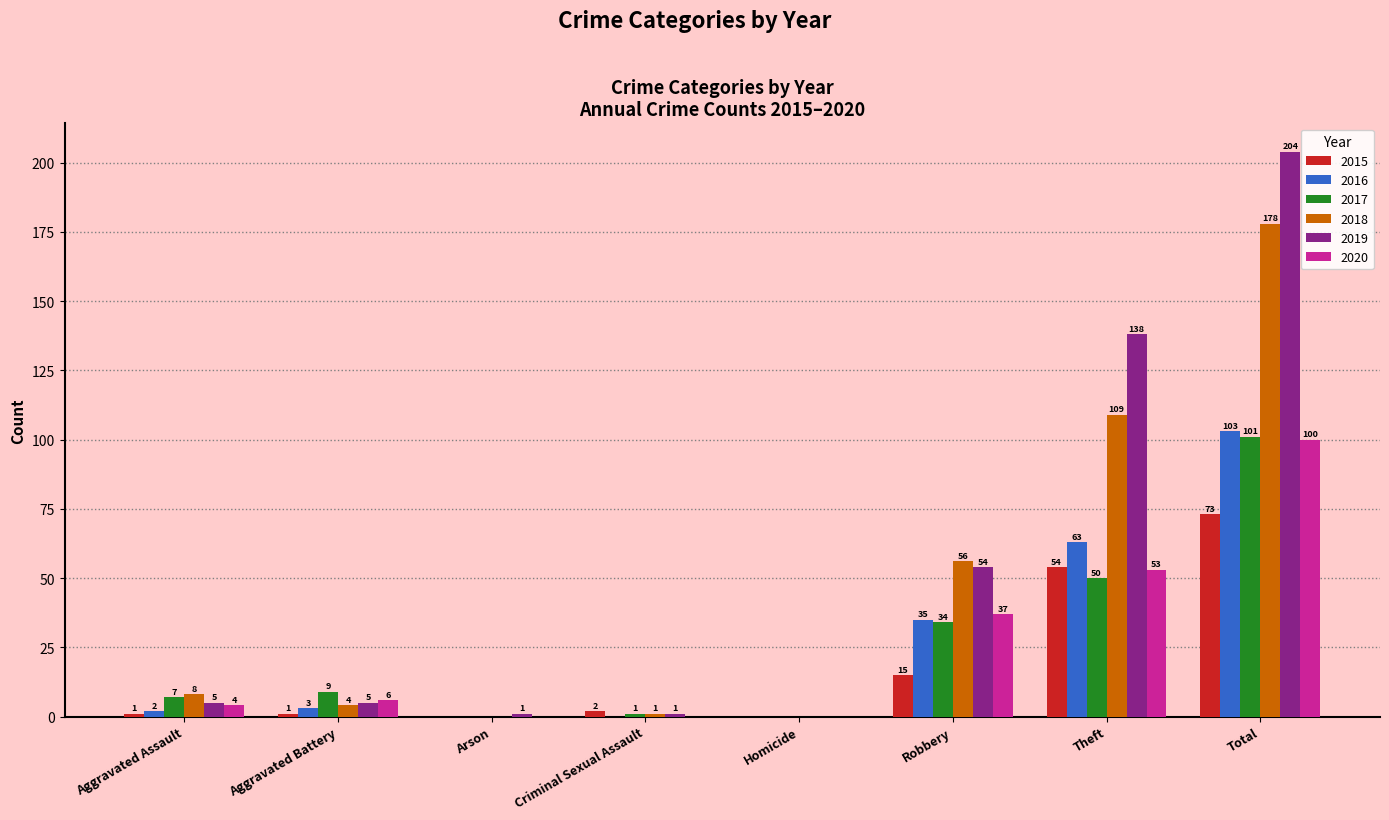

Reading left to right, transcribe all the data shown in this chart.

2015: 1	1	0	2	0	15	54	73
2016: 2	3	0	0	0	35	63	103
2017: 7	9	0	1	0	34	50	101
2018: 8	4	0	1	0	56	109	178
2019: 5	5	1	1	0	54	138	204
2020: 4	6	0	0	0	37	53	100